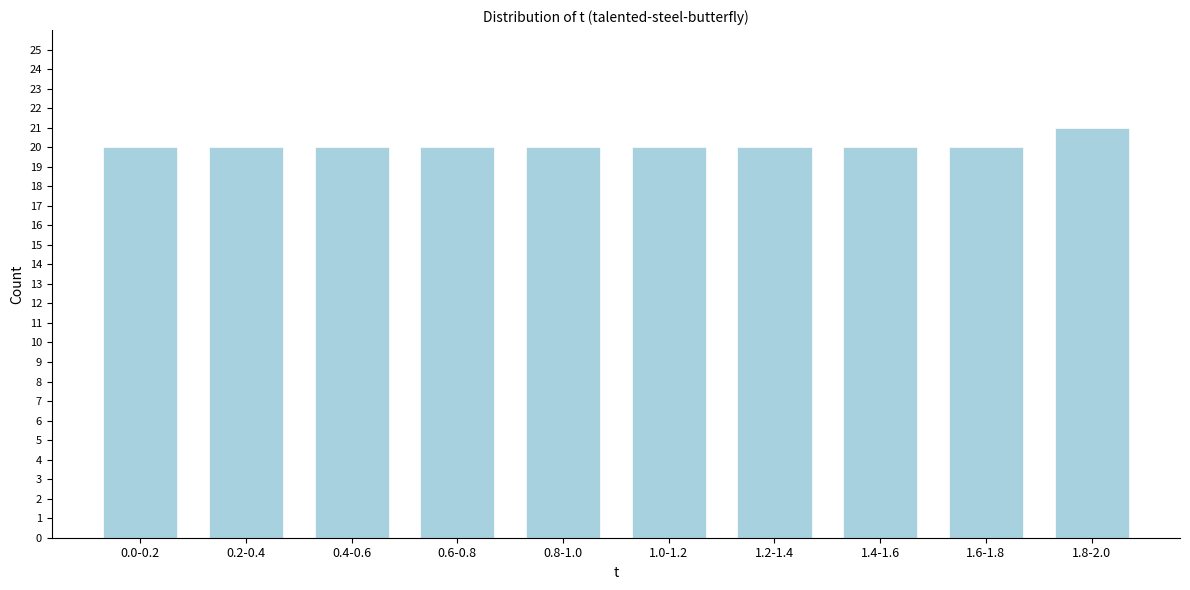

Reading left to right, list all the values displayed in this chart.

0.0-0.2=20	0.2-0.4=20	0.4-0.6=20	0.6-0.8=20	0.8-1.0=20	1.0-1.2=20	1.2-1.4=20	1.4-1.6=20	1.6-1.8=20	1.8-2.0=21